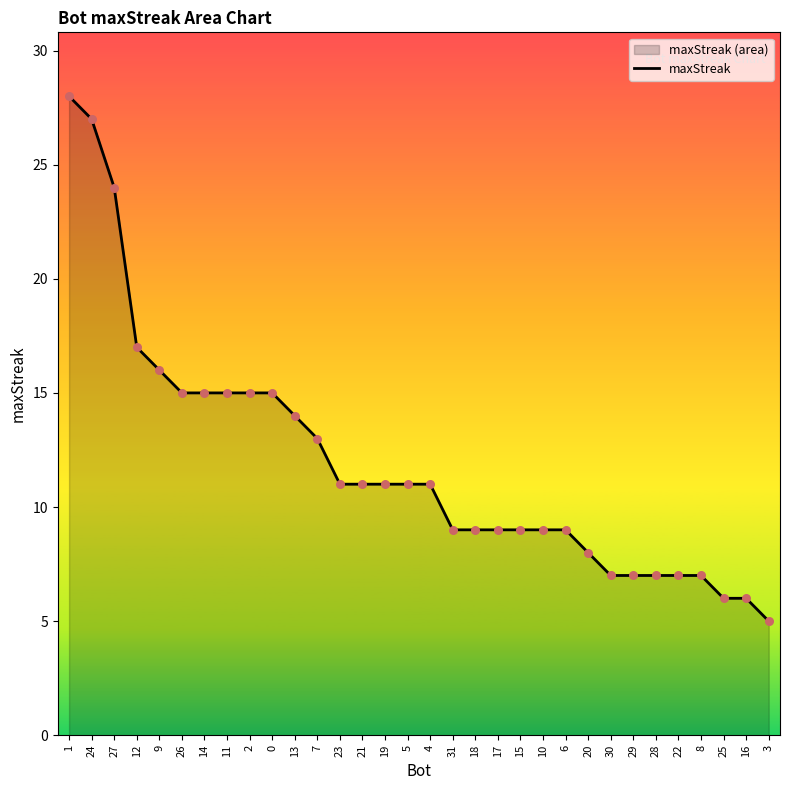

Between 27 and 25, which is larger?

27